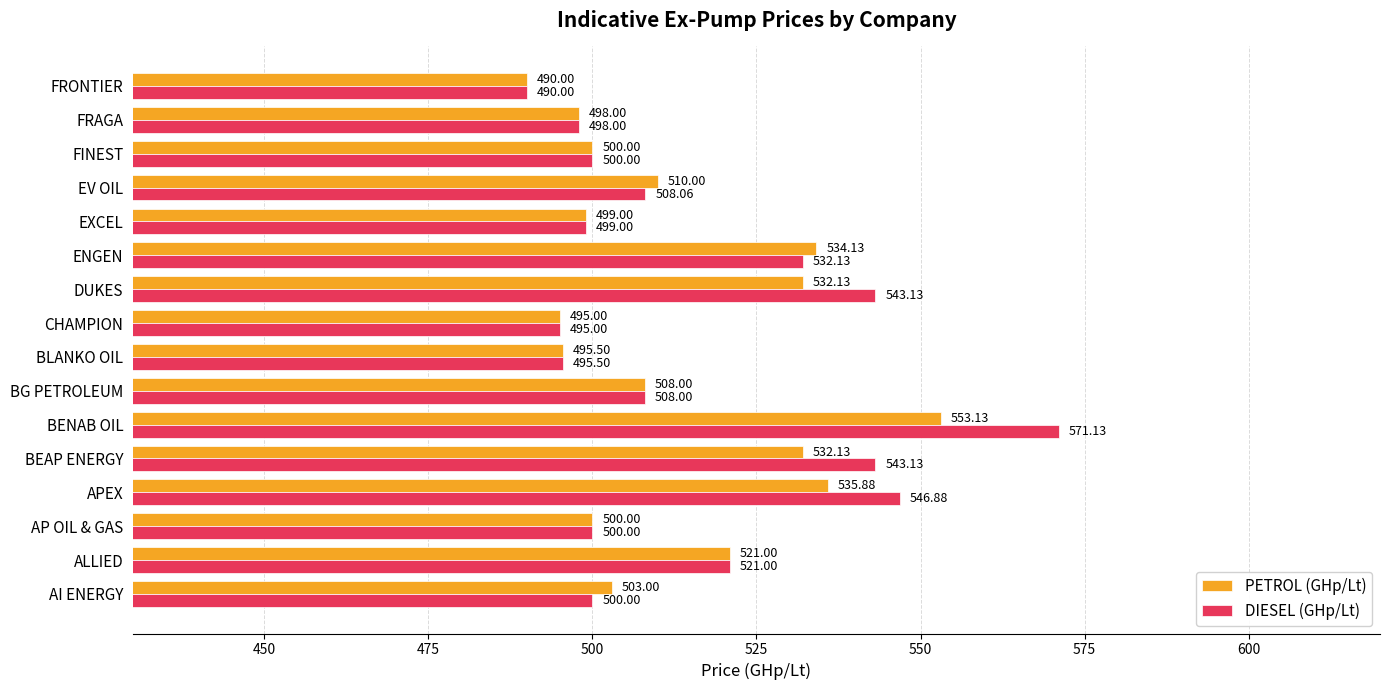

Which series has the widest spread of values?

DIESEL (GHp/Lt)